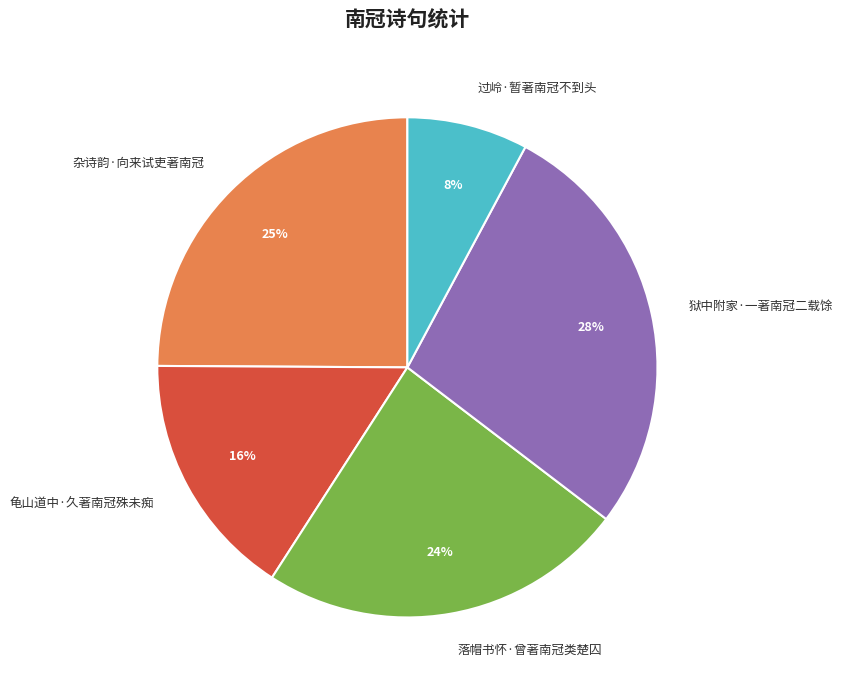

Count the number of slices in the pie.

5